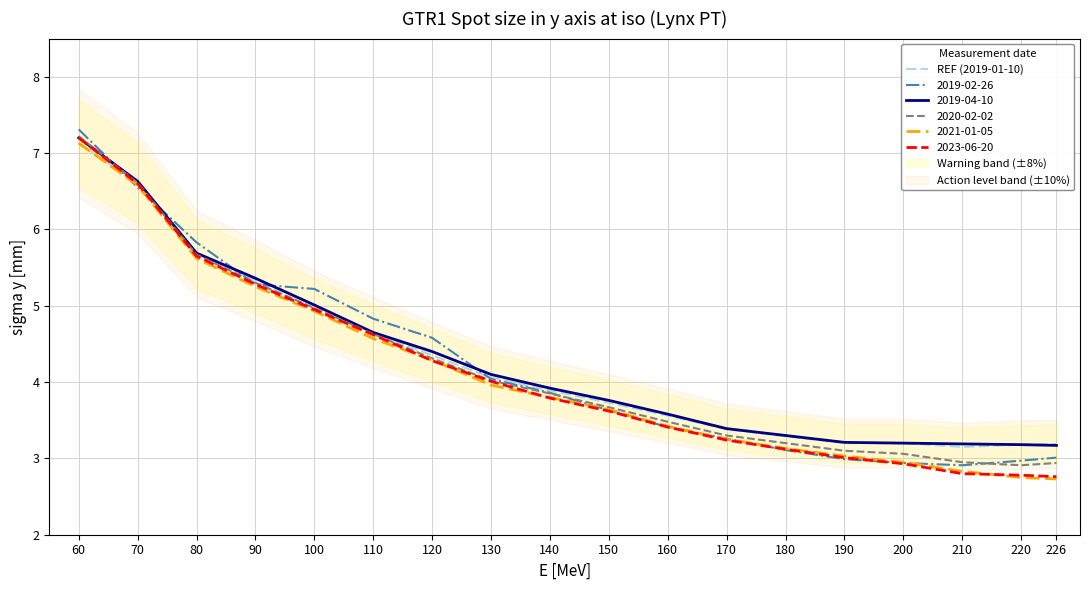

What is the value of the 12th point from the left?

3.4